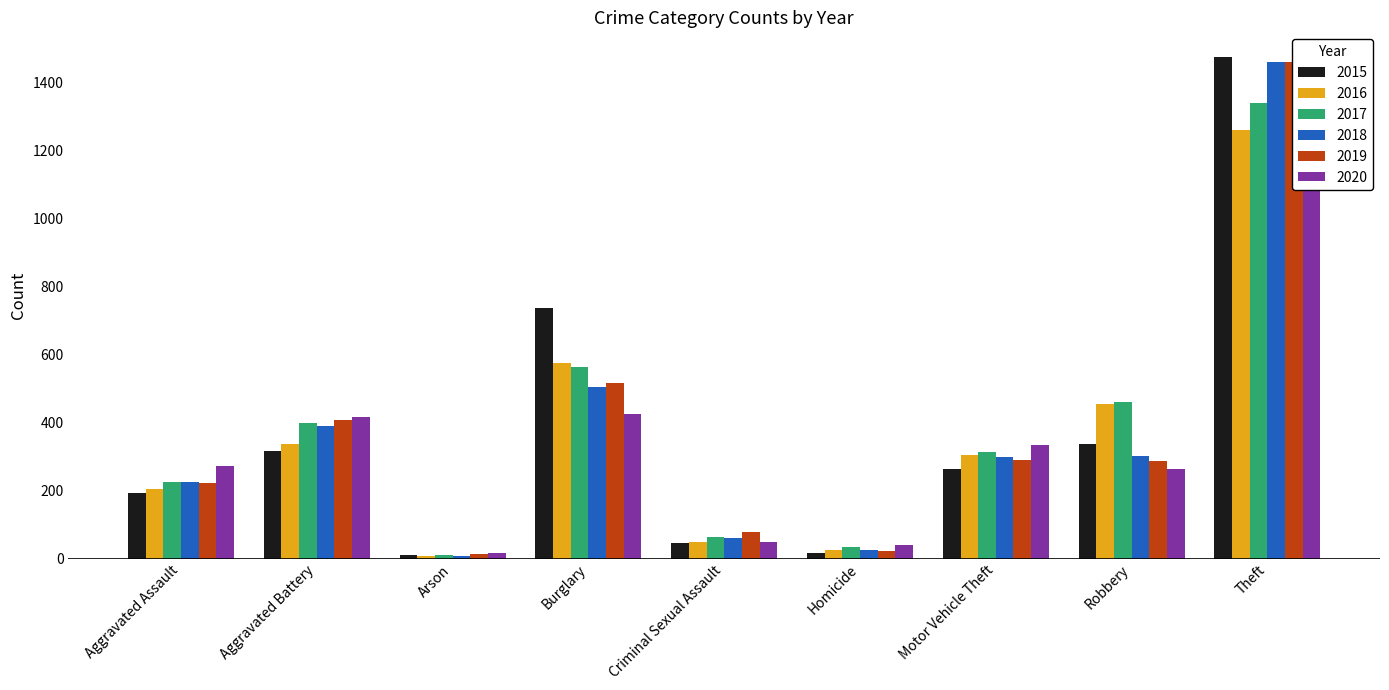

At Burglary, list the series in order from largest to smallest.

2015, 2016, 2017, 2019, 2018, 2020